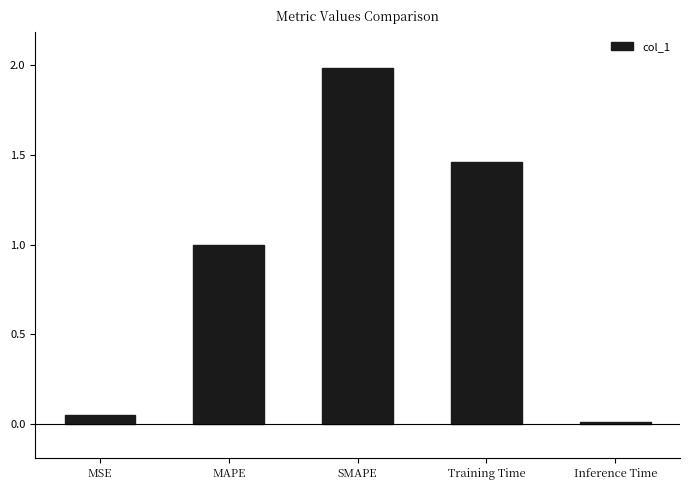

The chart shows a value of 2.9 at SMAPE. True or false?

False